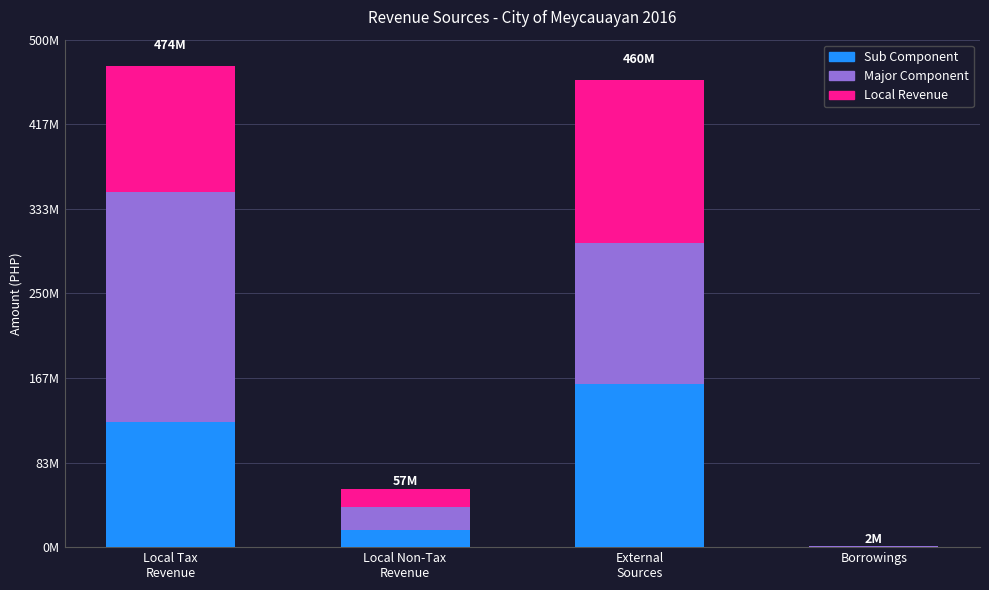

Where is Sub Component nearest to the value 80466650?

Local Tax
Revenue